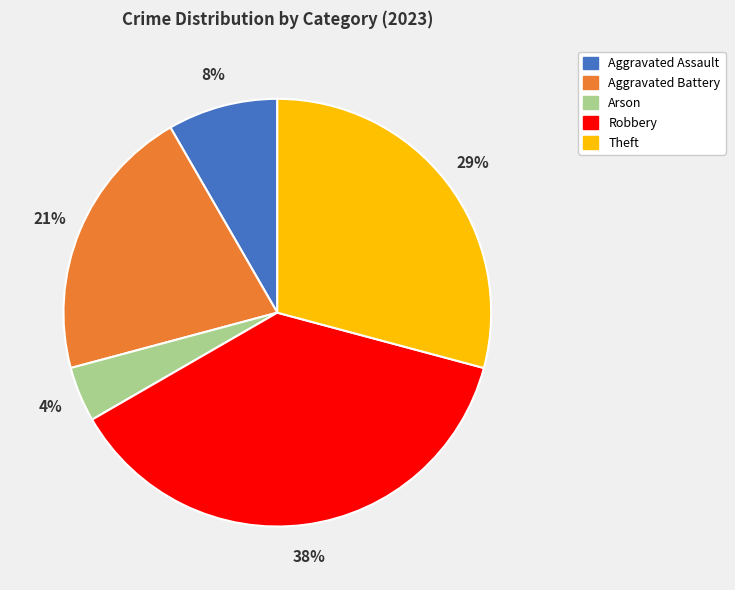

Which slice is the largest?

Robbery